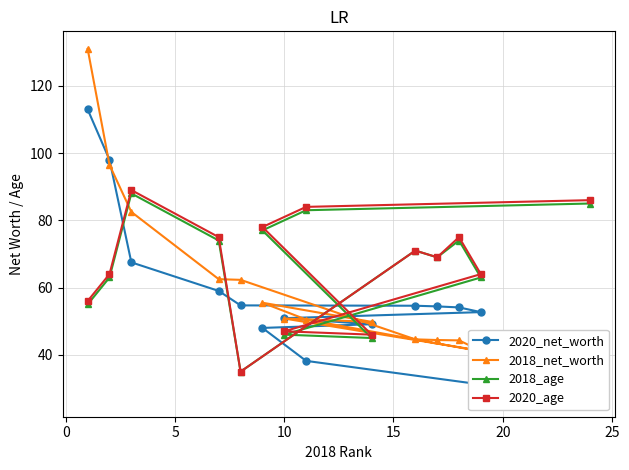

What is the value of the 2018_age point at the 10th from the left?

71